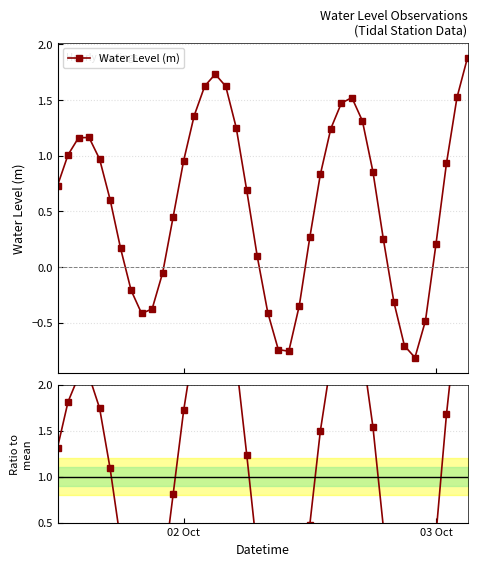

At how many categories does at least one series exceed 0?

28